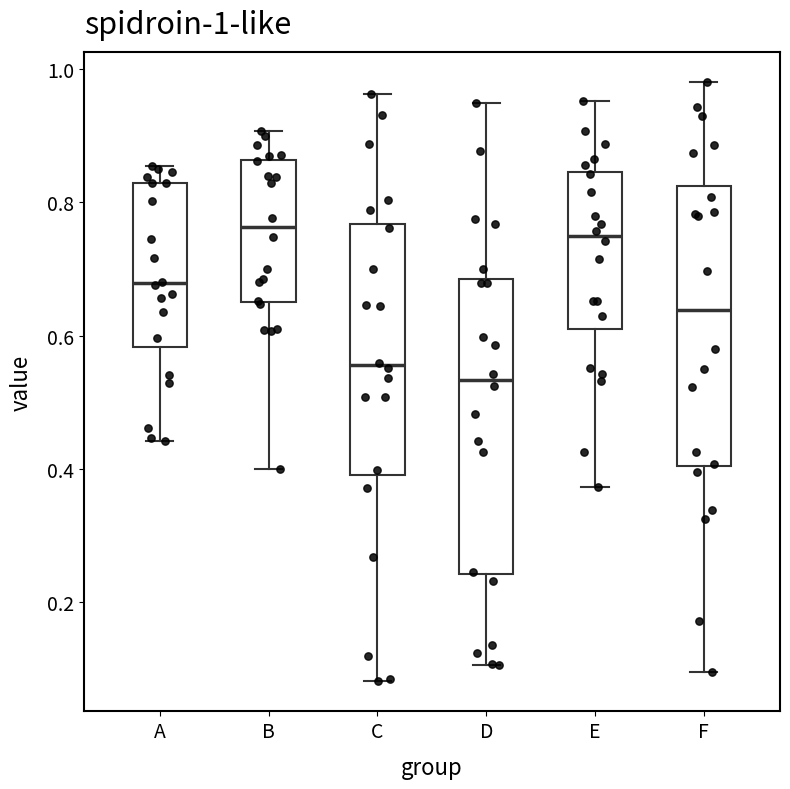

Which box is the tallest, from its lower edge to its upper edge?

D